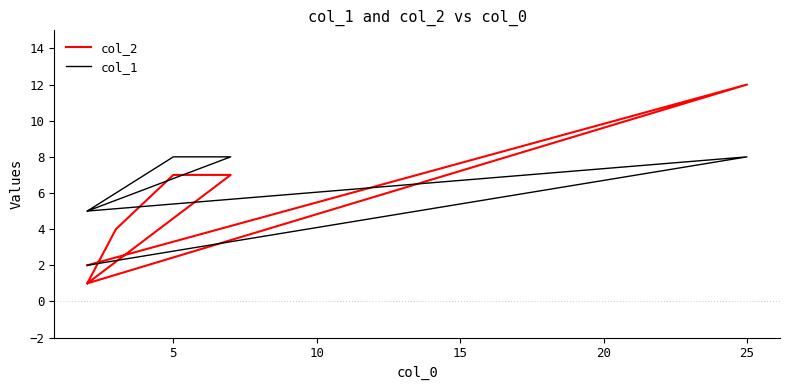

Count the col_1 values in the range 5 to 8.

6